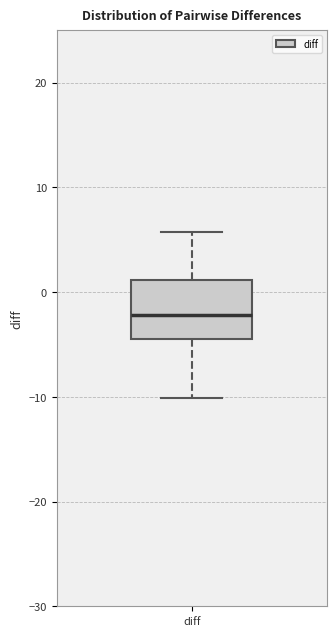

Read this box plot against the y-axis: the position of the median line, the range covered by the box, and the ends of both whiskers. The values are not printed on the chart, so give them approximately, as read against the axis.

median -2, box -4 to 1, whiskers -10 to 6